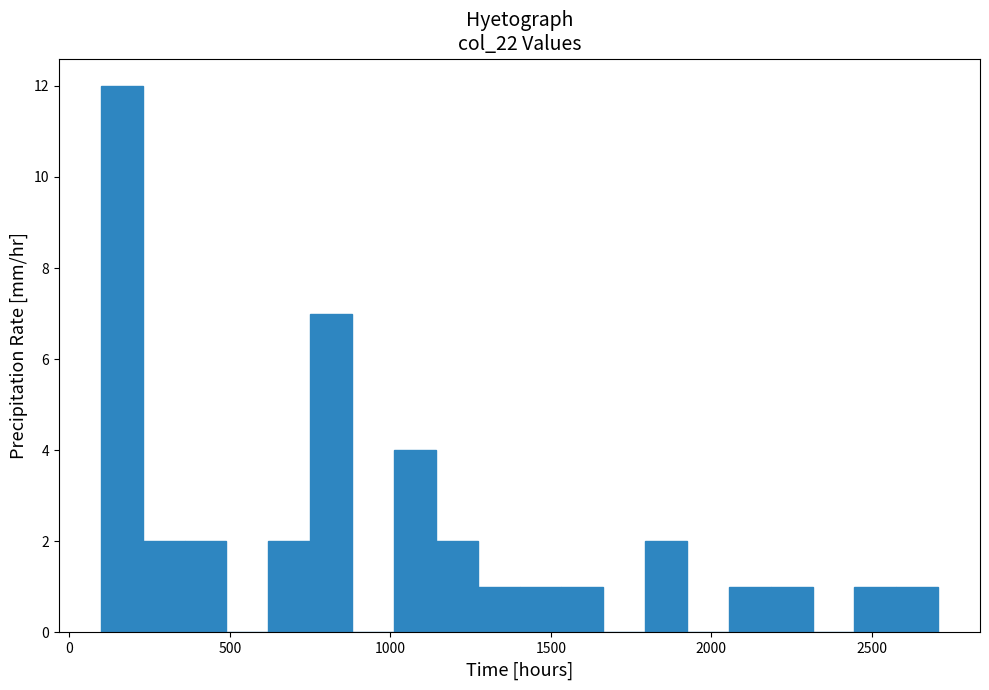

Read against the x-axis, roughly where is the centre of the tallest bar?

150